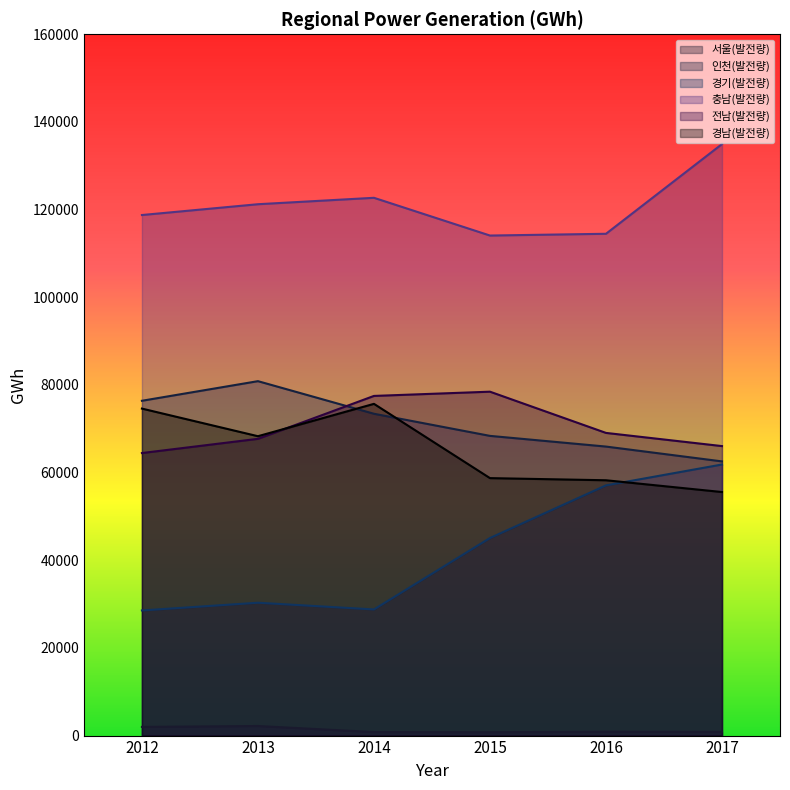

At which label does 충남(발전량) reach its minimum?

2015